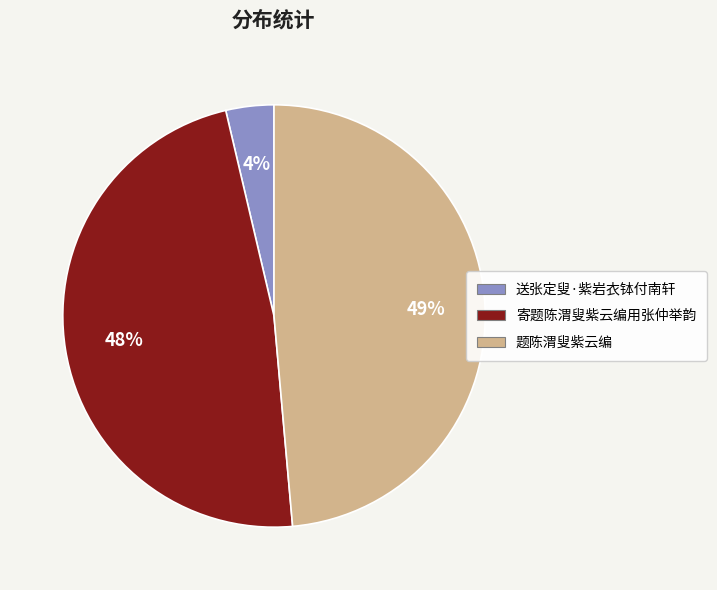

To the nearest percent, what portion does 题陈渭叟紫云编 represent?

49%